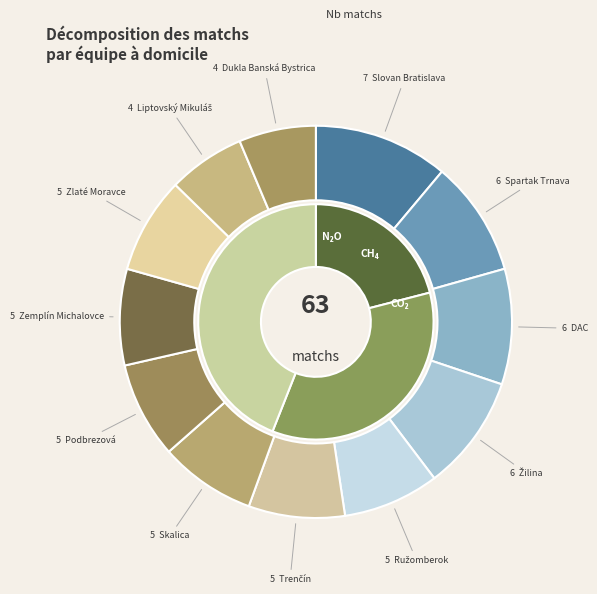

Which slice is the largest?

Slovan Bratislava